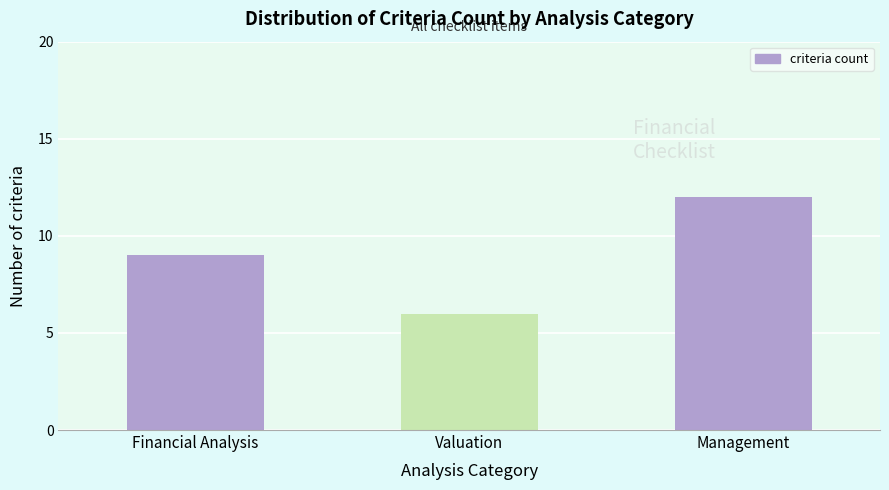

Reading left to right, transcribe all the data shown in this chart.

9	6	12